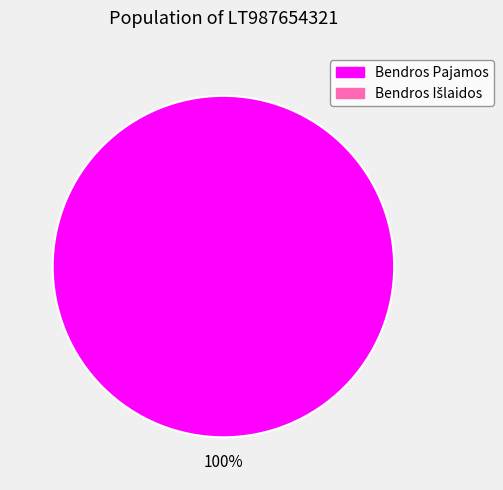

Does any single category account for the majority?

Yes